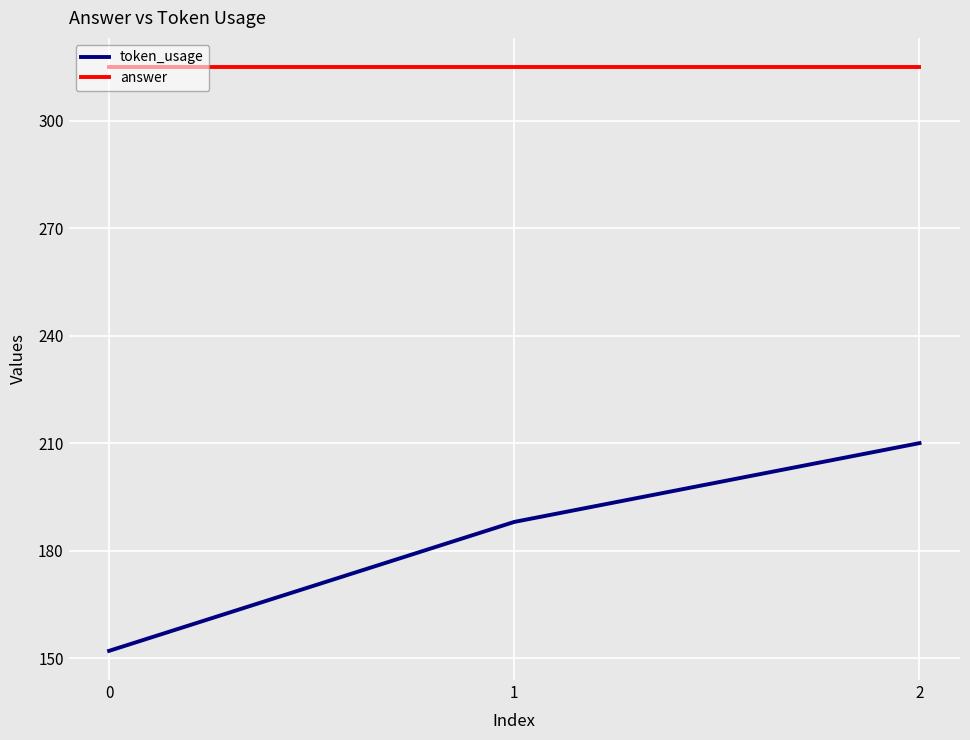

Between 0 and 2, which series saw the biggest shift?

token_usage